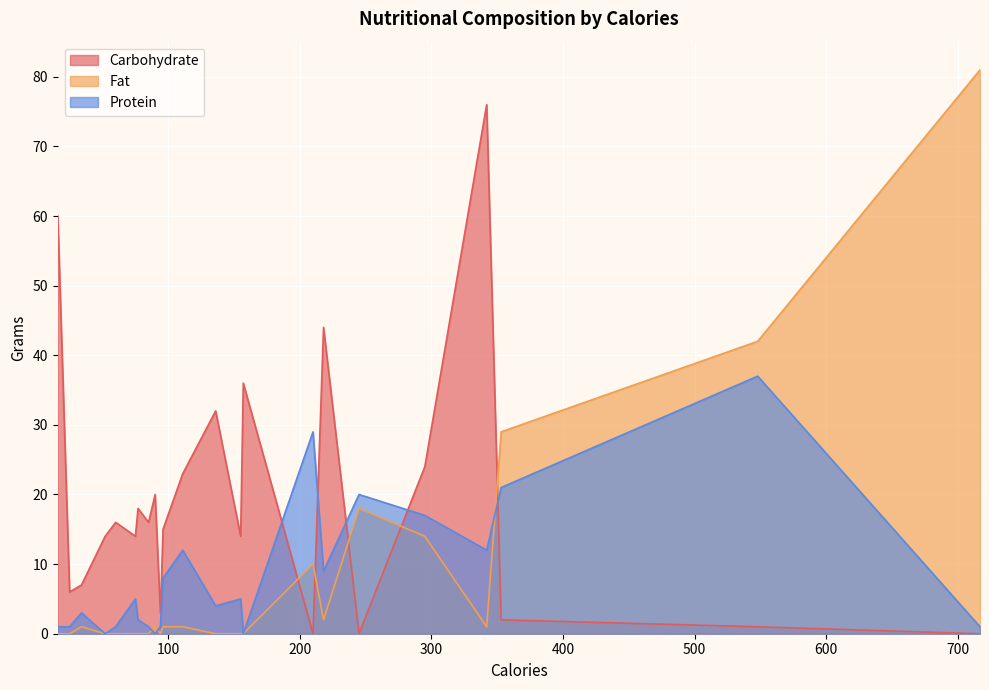

Which series has the largest total across all categories?

Carbohydrate